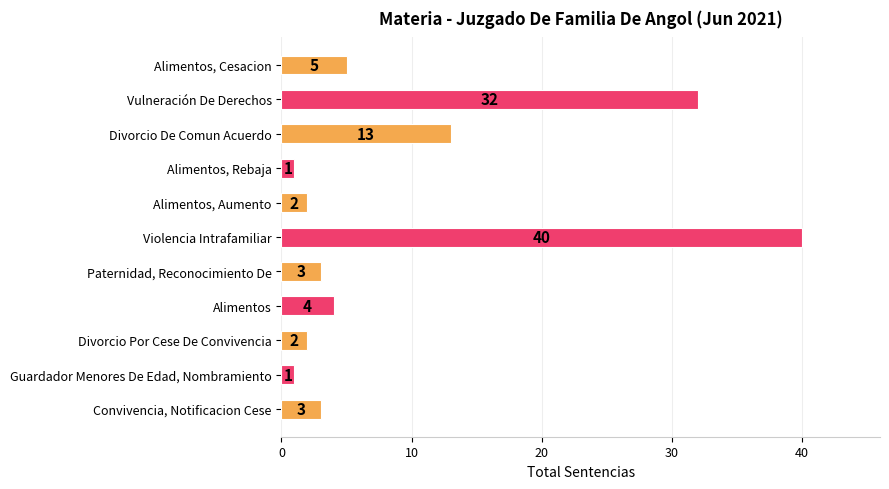

Are the bars grouped side by side (vs. stacked)?

No